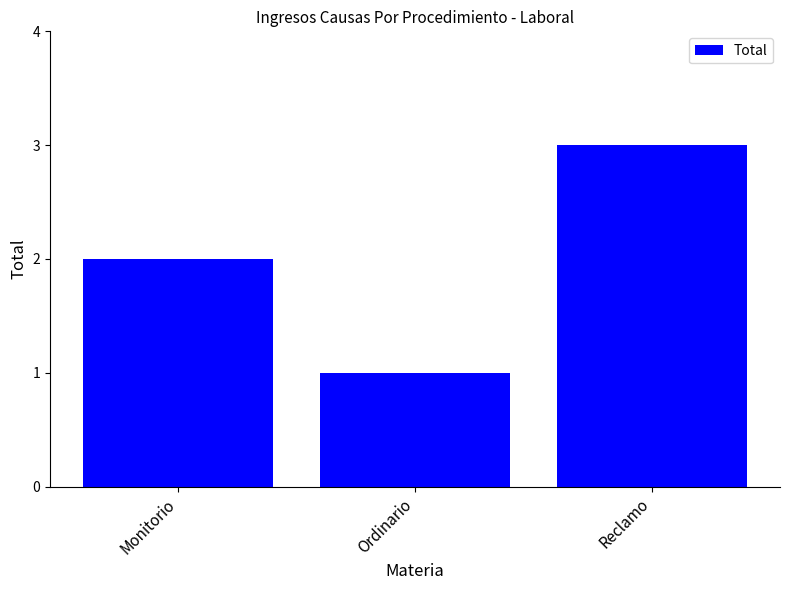

What is the value of the 3rd bar from the left?

3